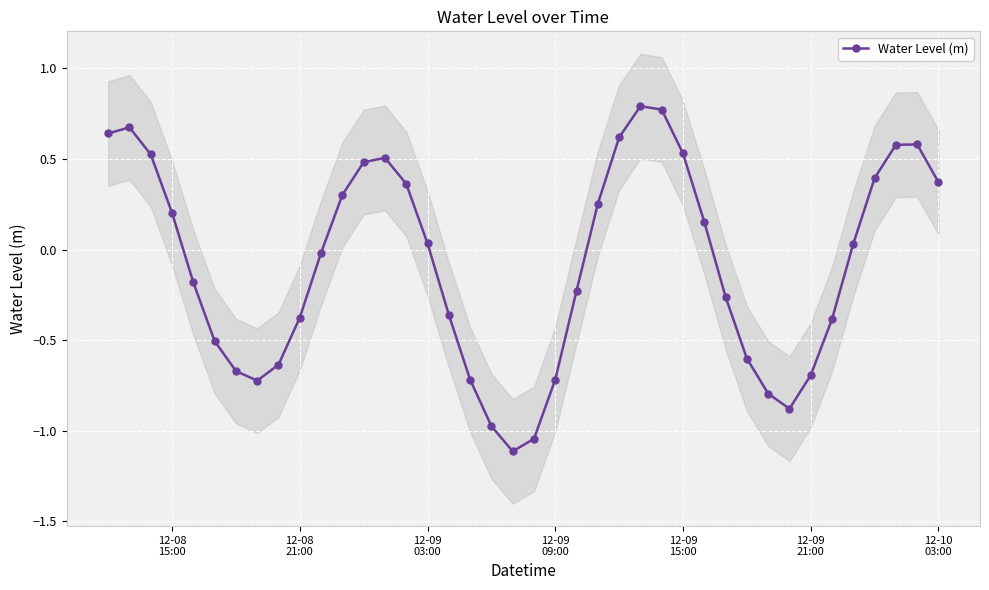

How many interior local peaks (higher than both neighbors) does the data have?

4